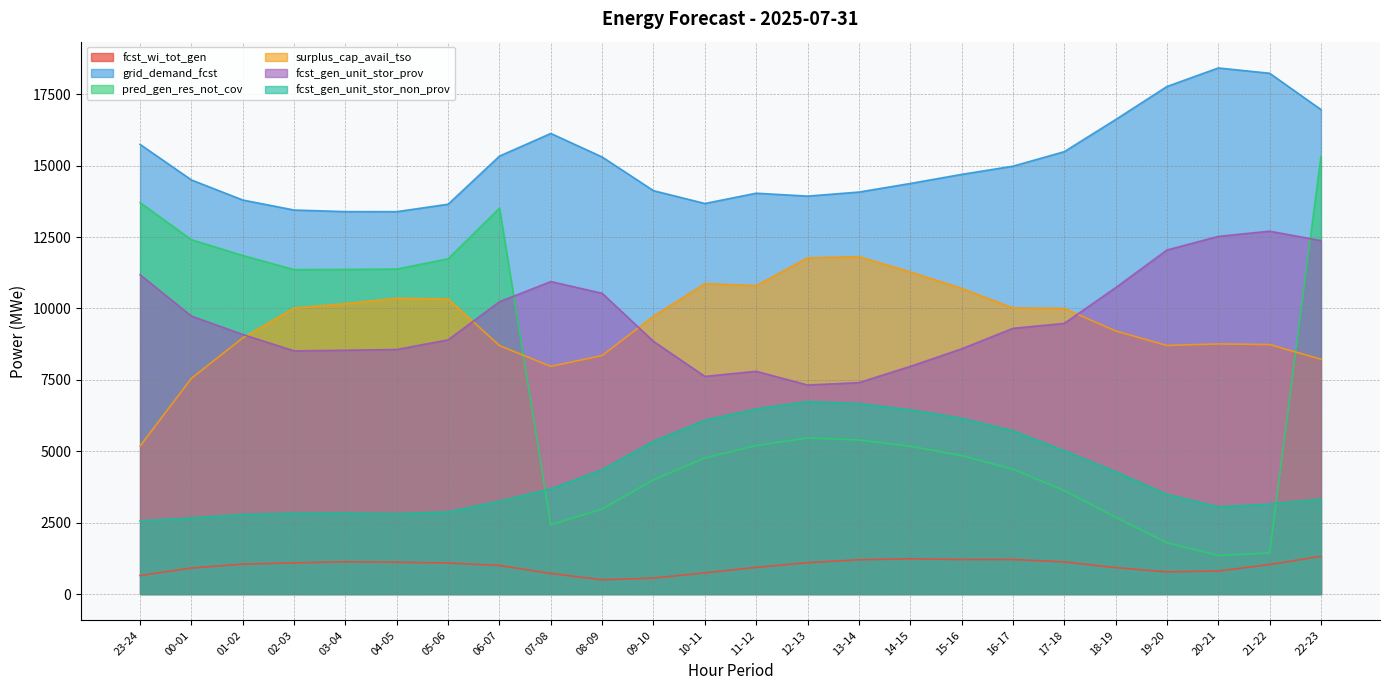

Where is the first local minimum for fcst_gen_unit_stor_non_prov?

04-05